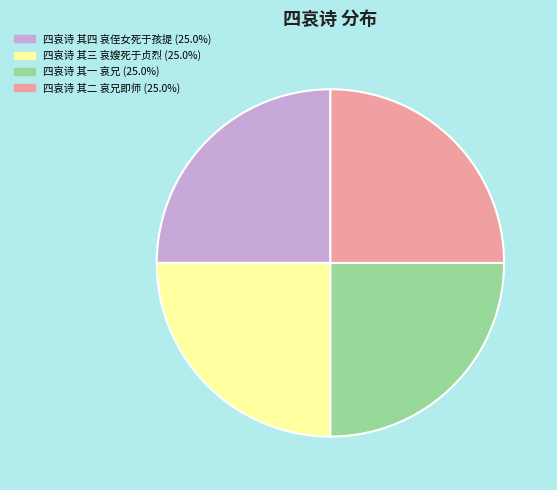

Approximately how many times larger is the value at 四哀诗 其三 哀嫂死于贞烈 compared to 四哀诗 其四 哀侄女死于孩提?

1.0